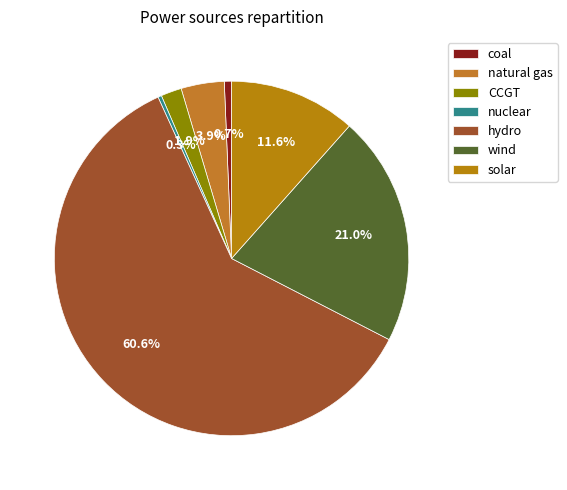

Which category accounts for the majority?

hydro